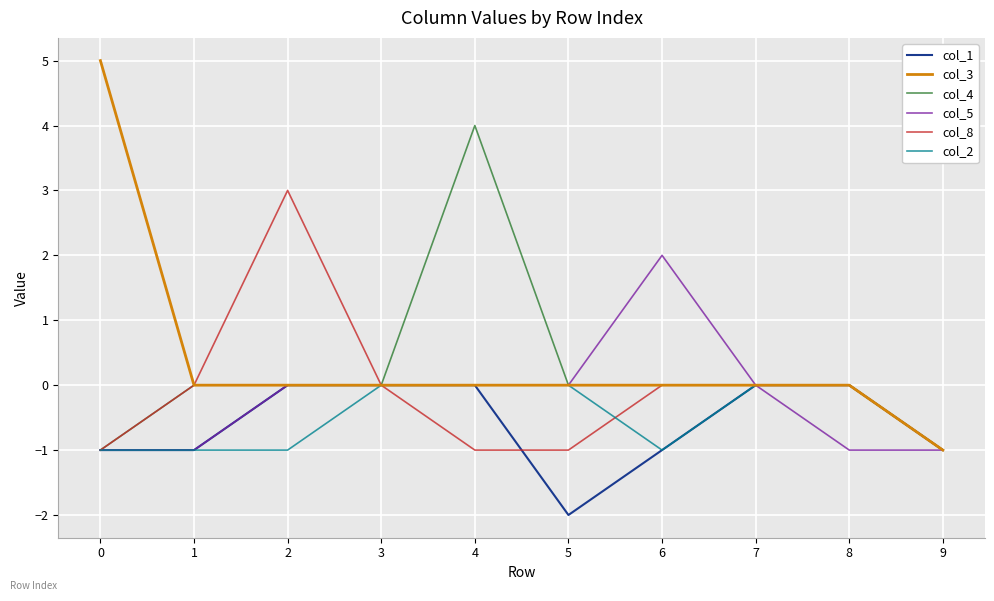

True or false: col_4 has a value of -1 at 9.

True